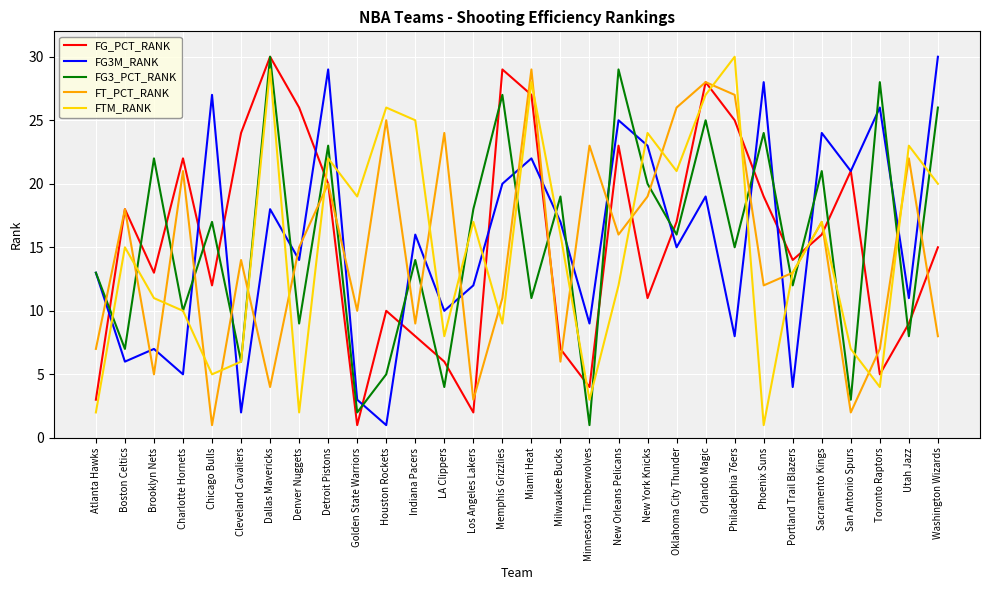

Does the chart display data point markers on the line(s)?

No